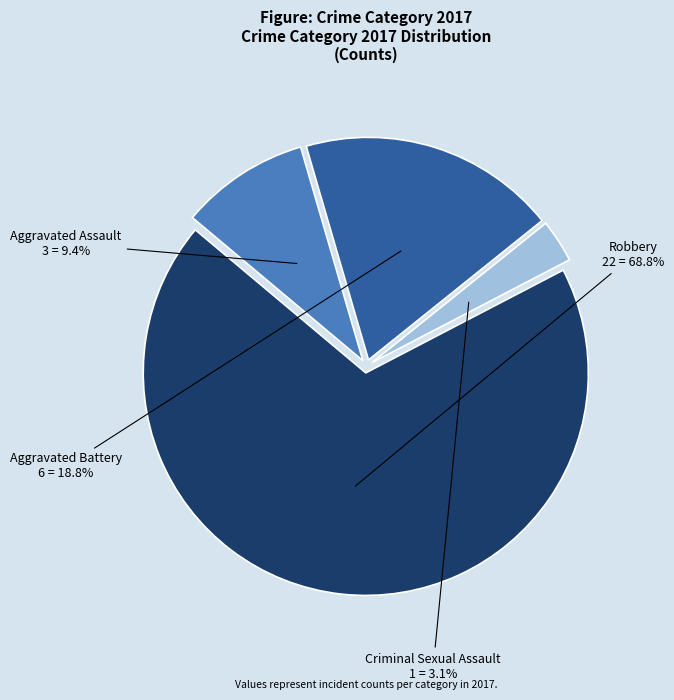

Is there any slice that represents more than half of the pie?

Yes